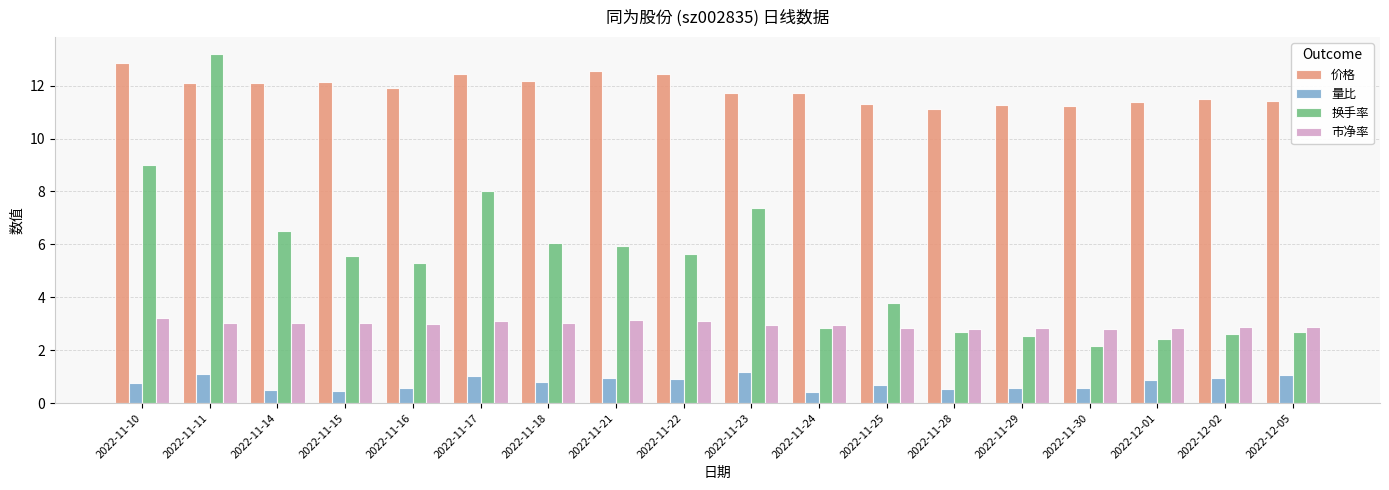

At 2022-11-16, list the series in order from largest to smallest.

价格, 换手率, 市净率, 量比